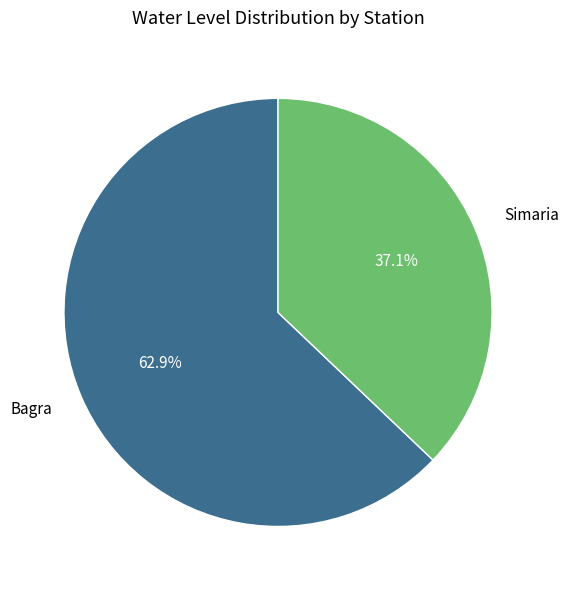

Is there a majority slice in this chart?

Yes